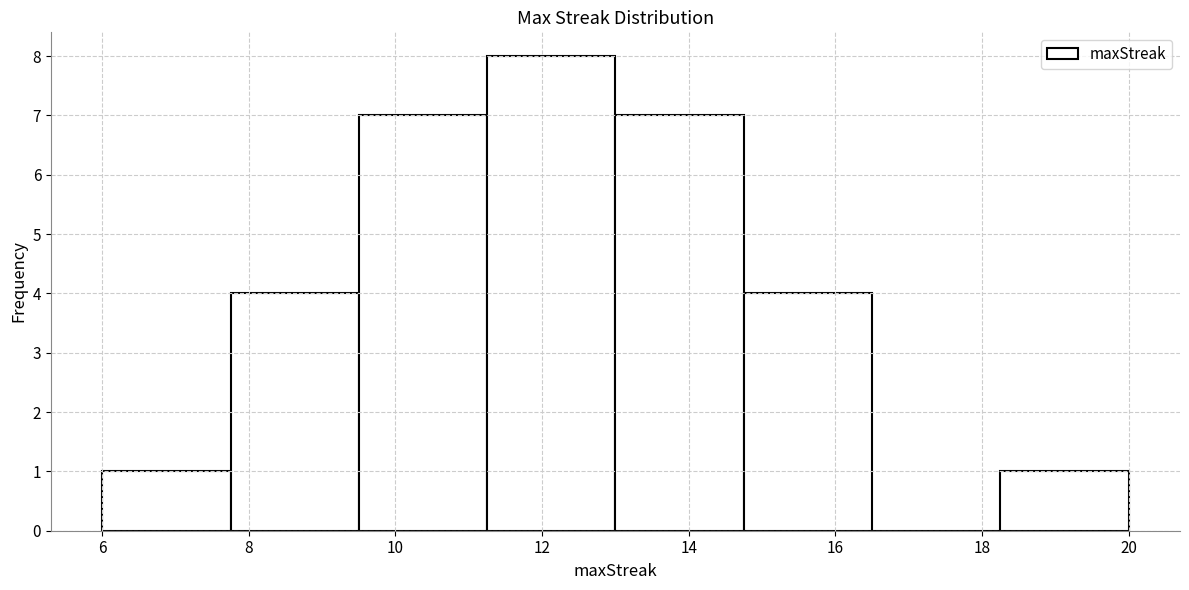

Reading left to right, transcribe this chart: for each bar, give the range it covers on the x-axis and its height. Neither the bar edges nor the heights are printed on the chart, so give them approximately, as read against the axes.

6.00 to 7.75: 1
7.75 to 9.50: 4
9.50 to 11.25: 7
11.25 to 13.00: 8
13.00 to 14.75: 7
14.75 to 16.50: 4
16.50 to 18.25: 0
18.25 to 20.00: 1